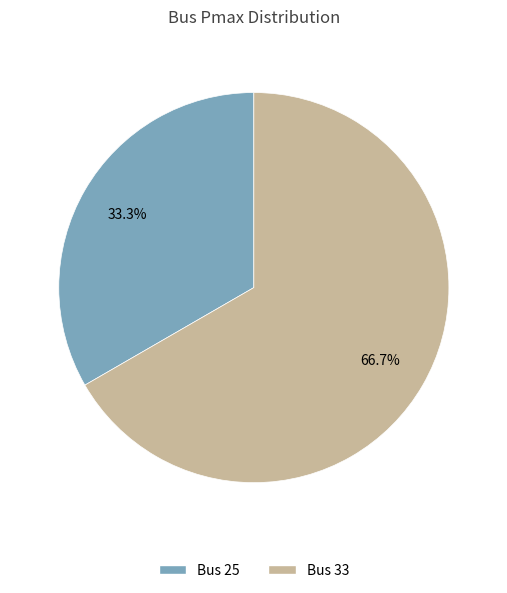

Is there a majority slice in this chart?

Yes